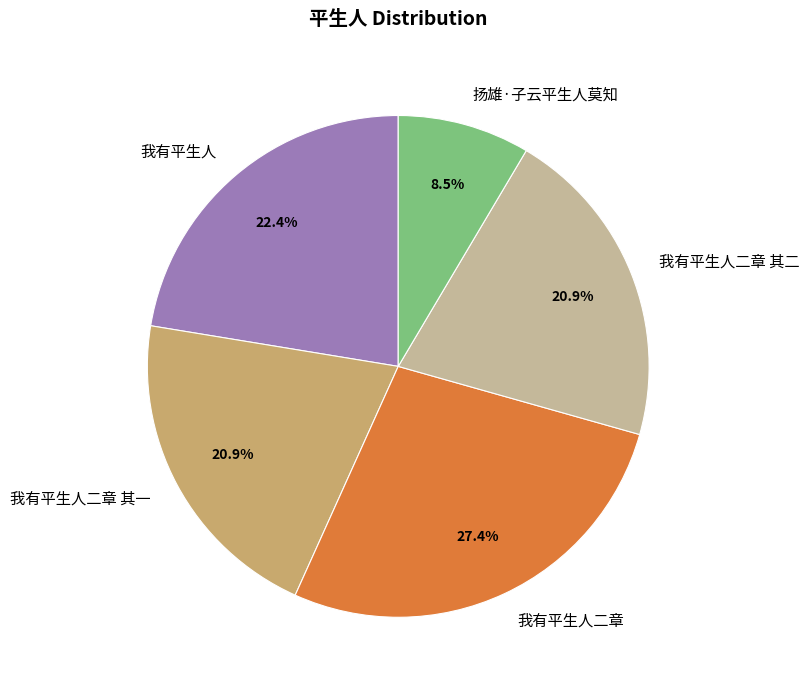

What percentage is the 我有平生人 slice, to the nearest percent?

22%